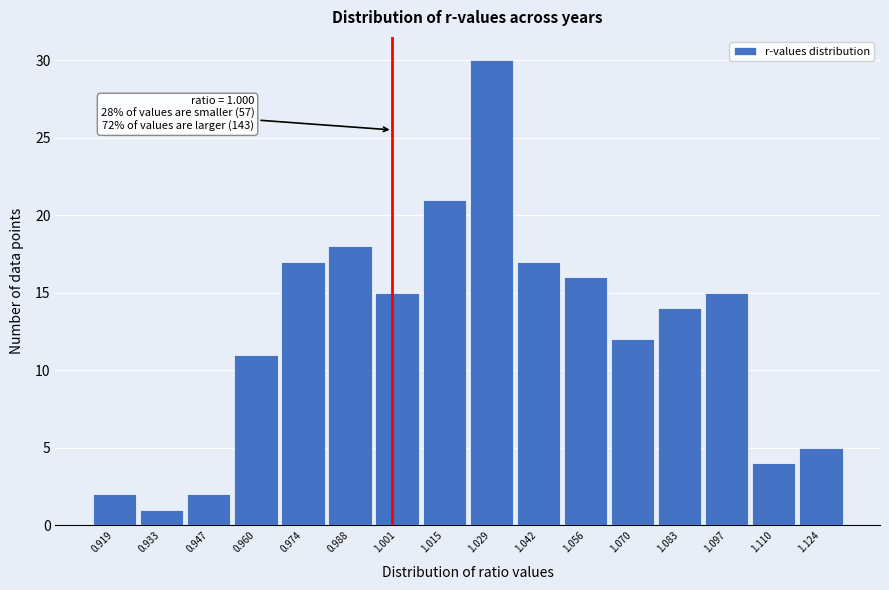

Which range on the x-axis has the tallest bar?

1.022 to 1.036